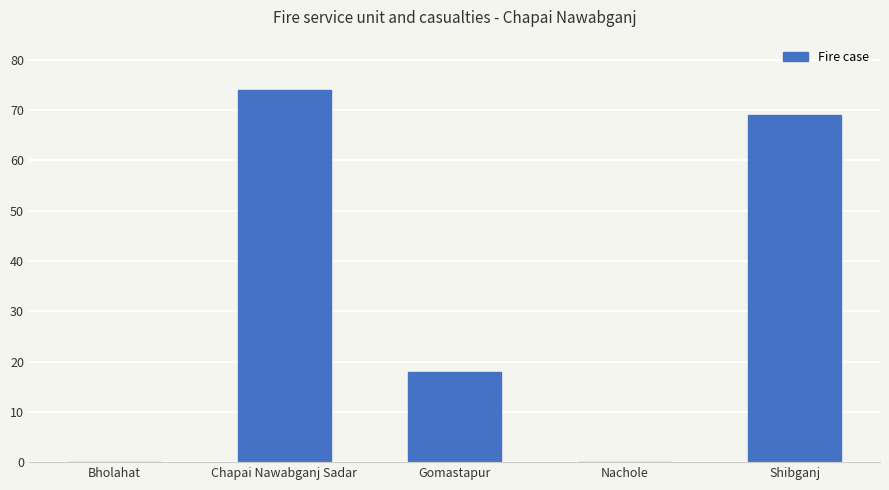

Which has a higher value, Shibganj or Gomastapur?

Shibganj